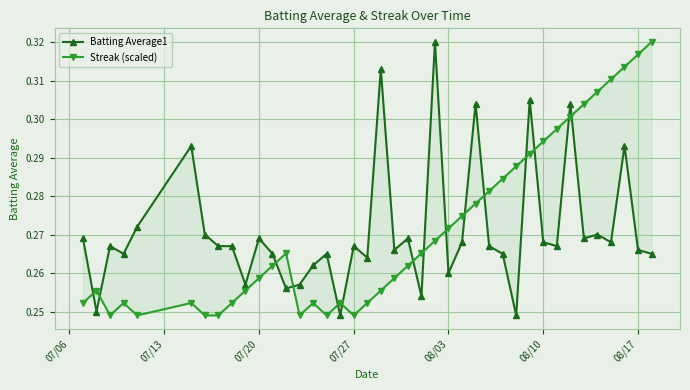

In Batting Average1, how many points are higher than both neighbors (excluding endpoints)?

13